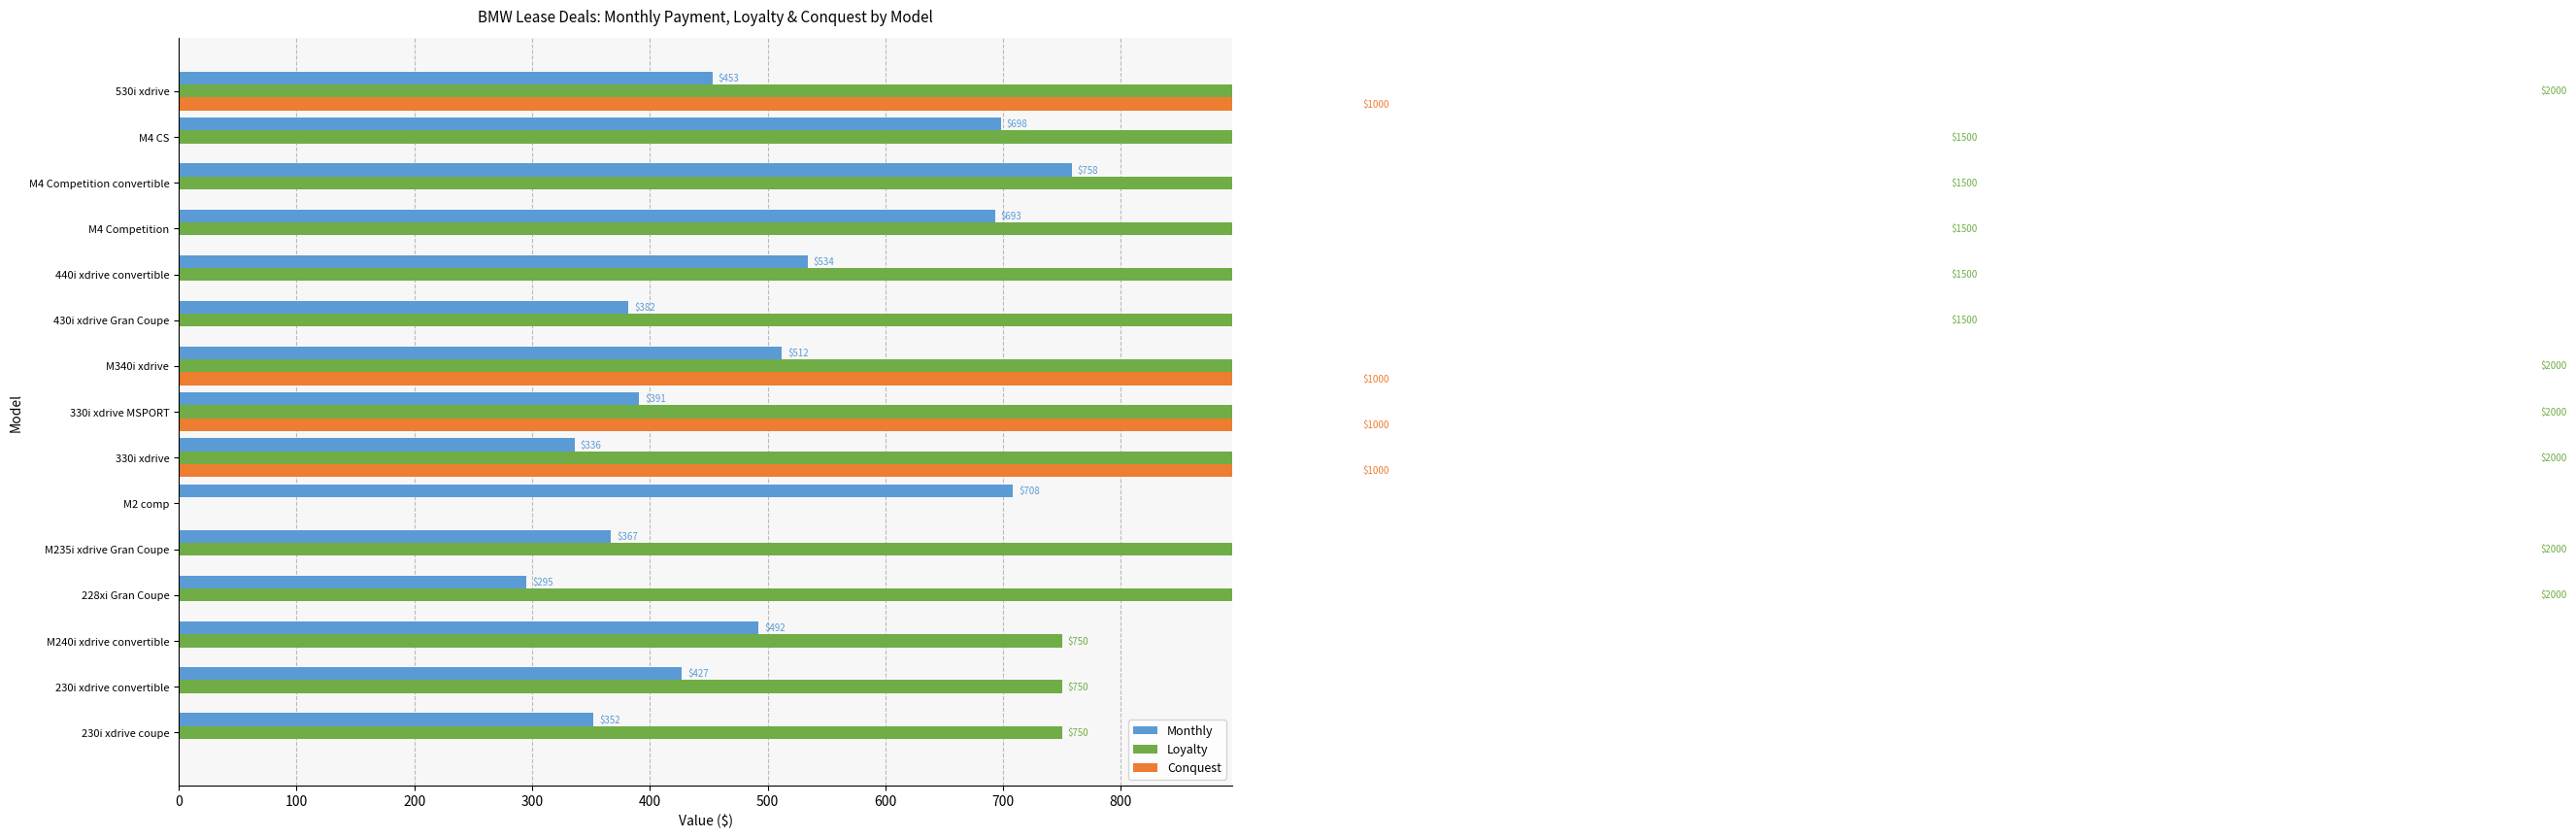

What position from the left is M2 comp?

6